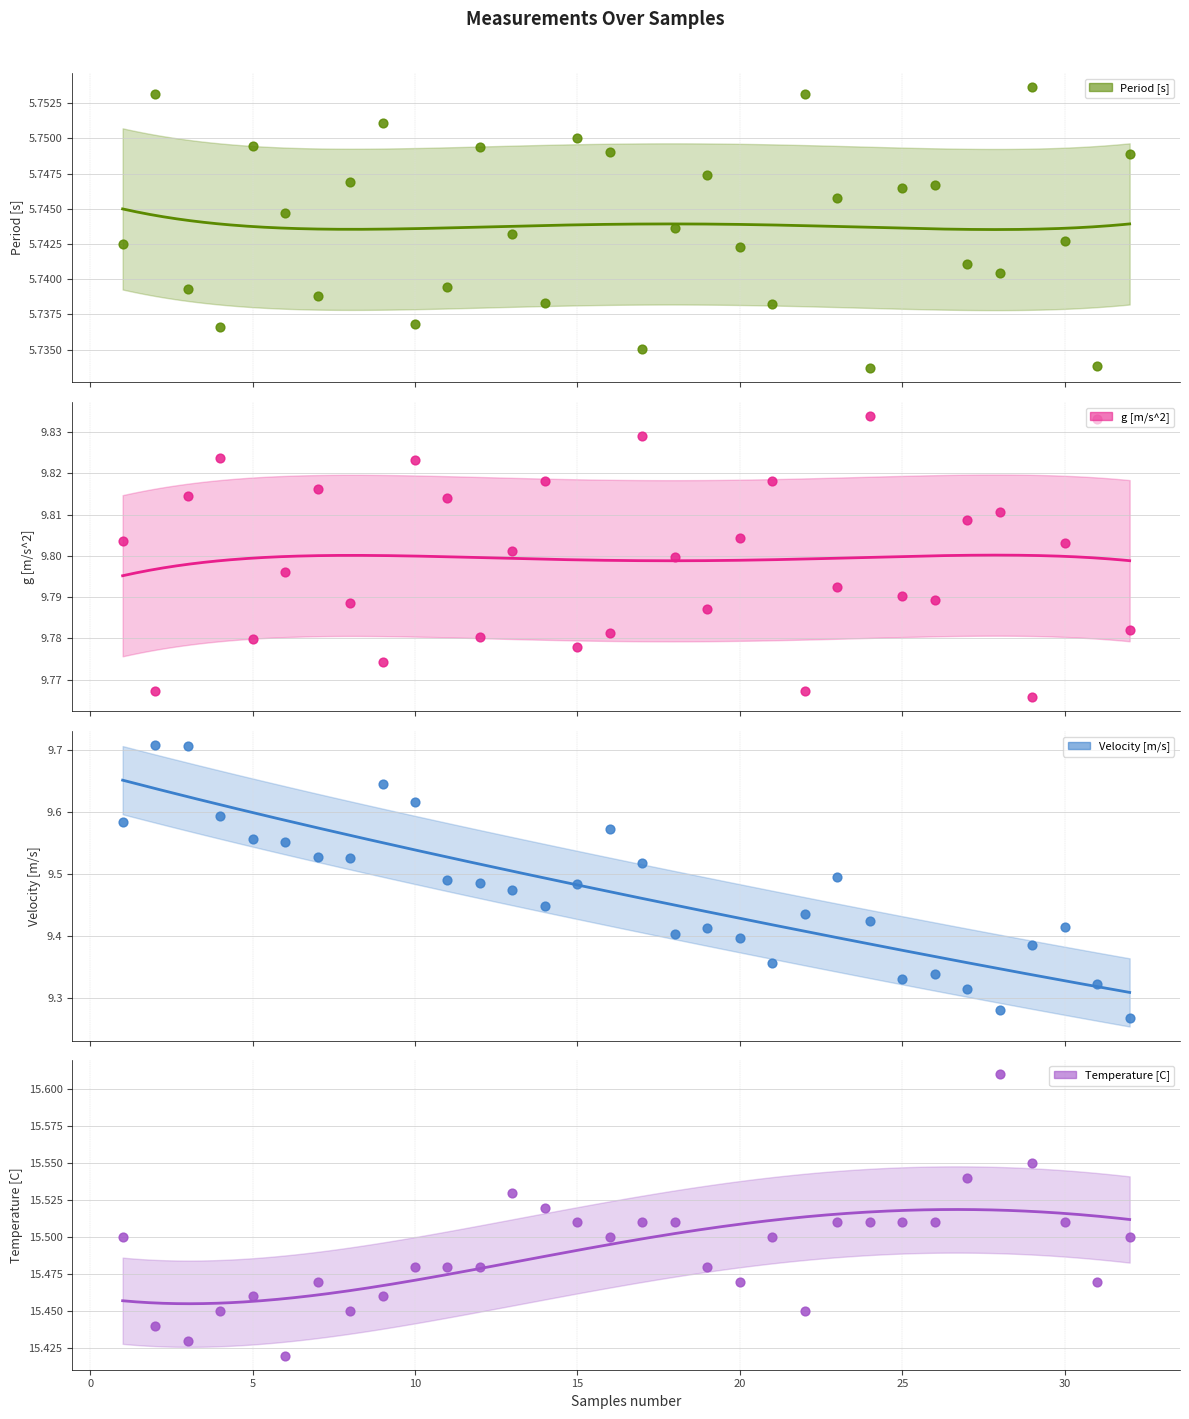

What are all the series names shown in the legend?

Period [s], g [m/s^2], Velocity [m/s], Temperature [C]